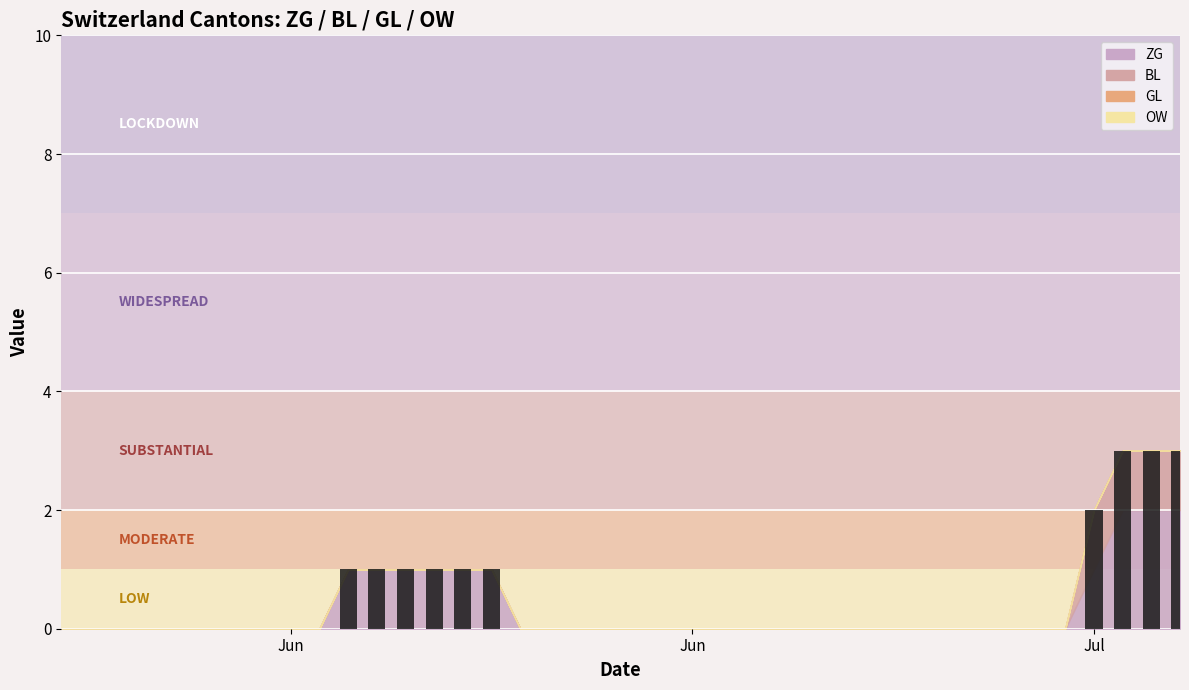

What is the sum of all values?

17